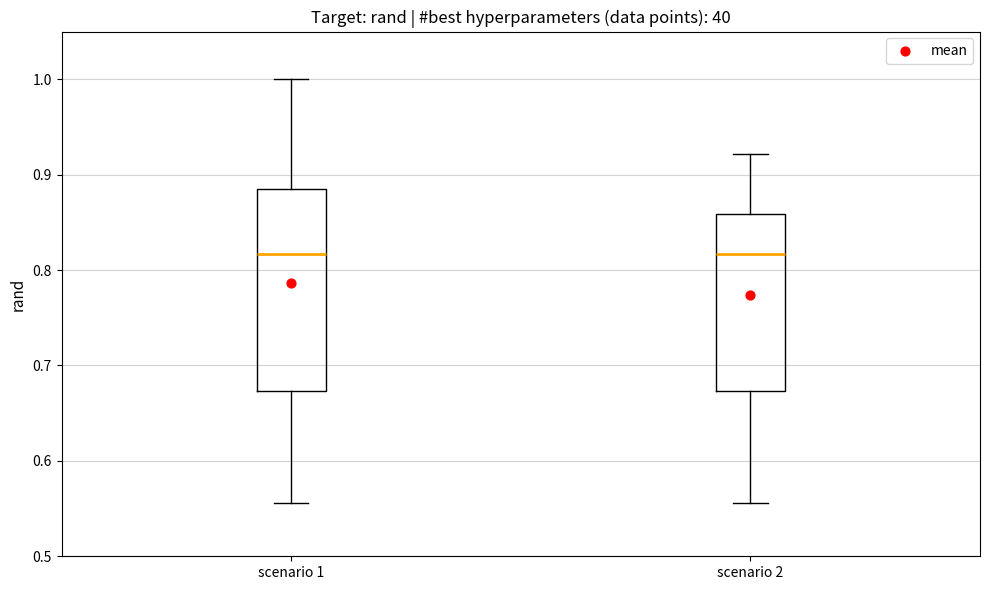

Reading left to right, read every box against the y-axis: the position of its median line, the range the box covers, and the ends of its whiskers. The values are not printed on the chart, so give them approximately, as read against the axis.

scenario 1: median 0.82, box 0.67 to 0.88, whiskers 0.56 to 1.00
scenario 2: median 0.82, box 0.67 to 0.86, whiskers 0.56 to 0.92